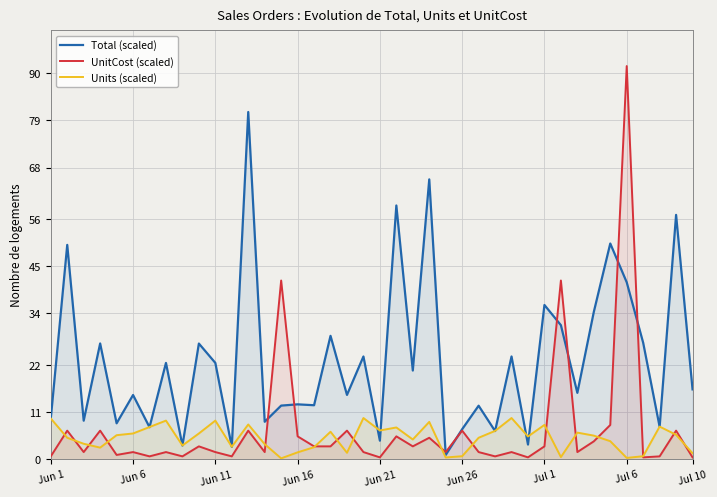

Which series has the largest total across all categories?

Total (scaled)